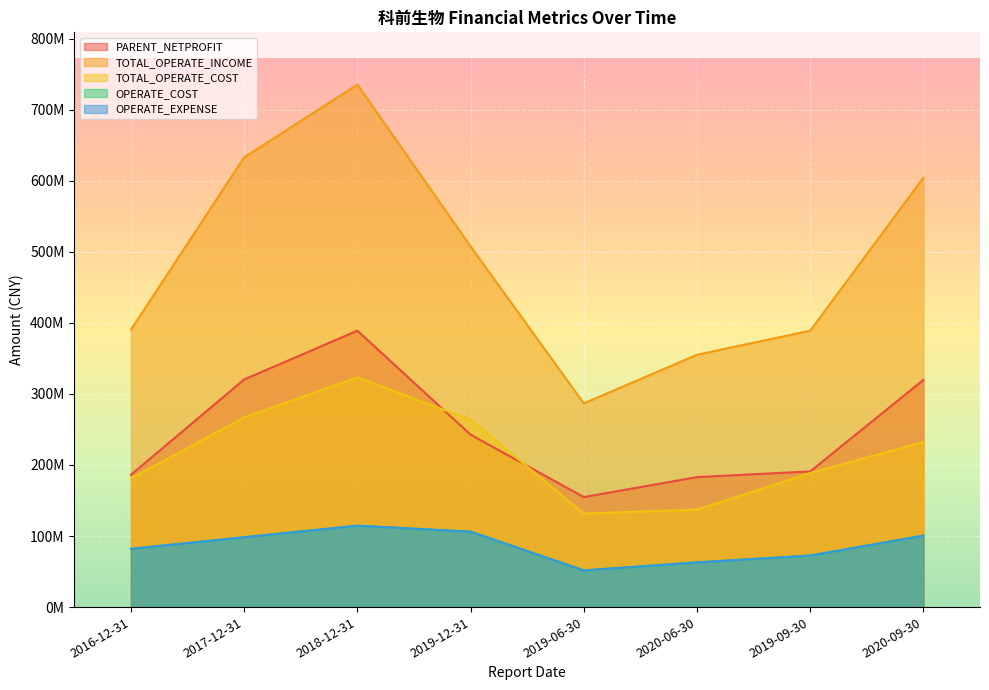

Which label corresponds to the smallest value in the chart?

2019-06-30